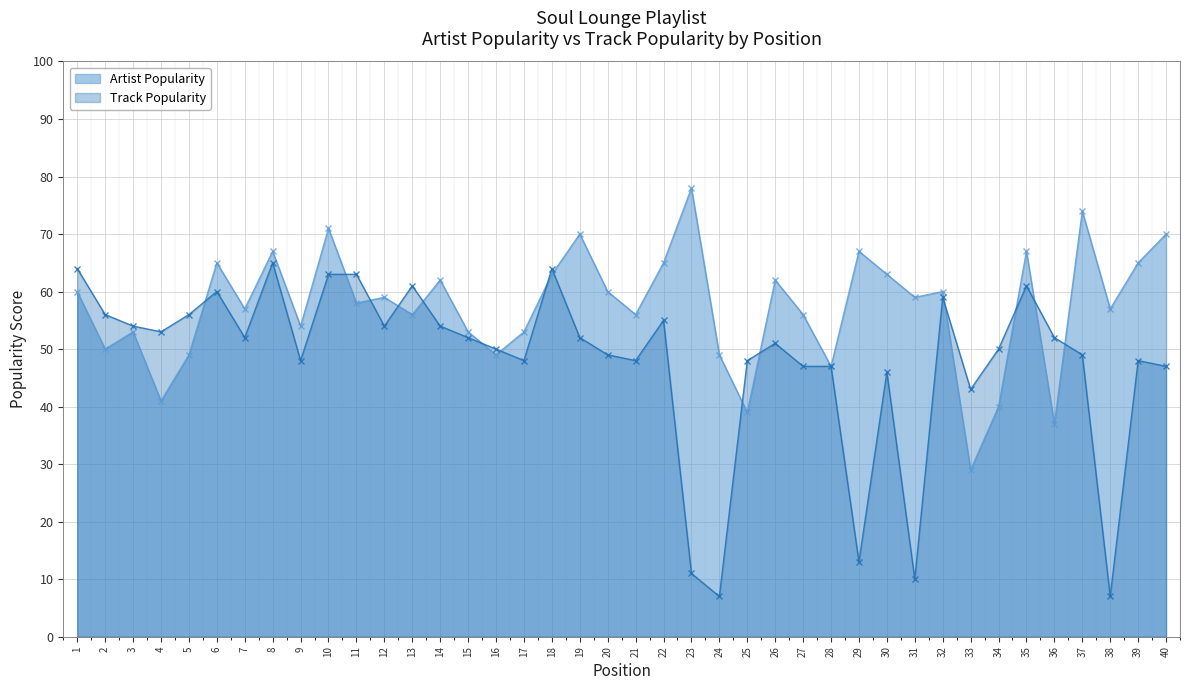

Reading right to left, transcribe all the data shown in this chart.

Artist Popularity: 40=70	39=65	38=57	37=74	36=37	35=67	34=40	33=29	32=60	31=59	30=63	29=67	28=47	27=56	26=62	25=39	24=49	23=78	22=65	21=56	20=60	19=70	18=63	17=53	16=49	15=53	14=62	13=56	12=59	11=58	10=71	9=54	8=67	7=57	6=65	5=49	4=41	3=53	2=50	1=60
Track Popularity: 40=47	39=48	38=7	37=49	36=52	35=61	34=50	33=43	32=59	31=10	30=46	29=13	28=47	27=47	26=51	25=48	24=7	23=11	22=55	21=48	20=49	19=52	18=64	17=48	16=50	15=52	14=54	13=61	12=54	11=63	10=63	9=48	8=65	7=52	6=60	5=56	4=53	3=54	2=56	1=64